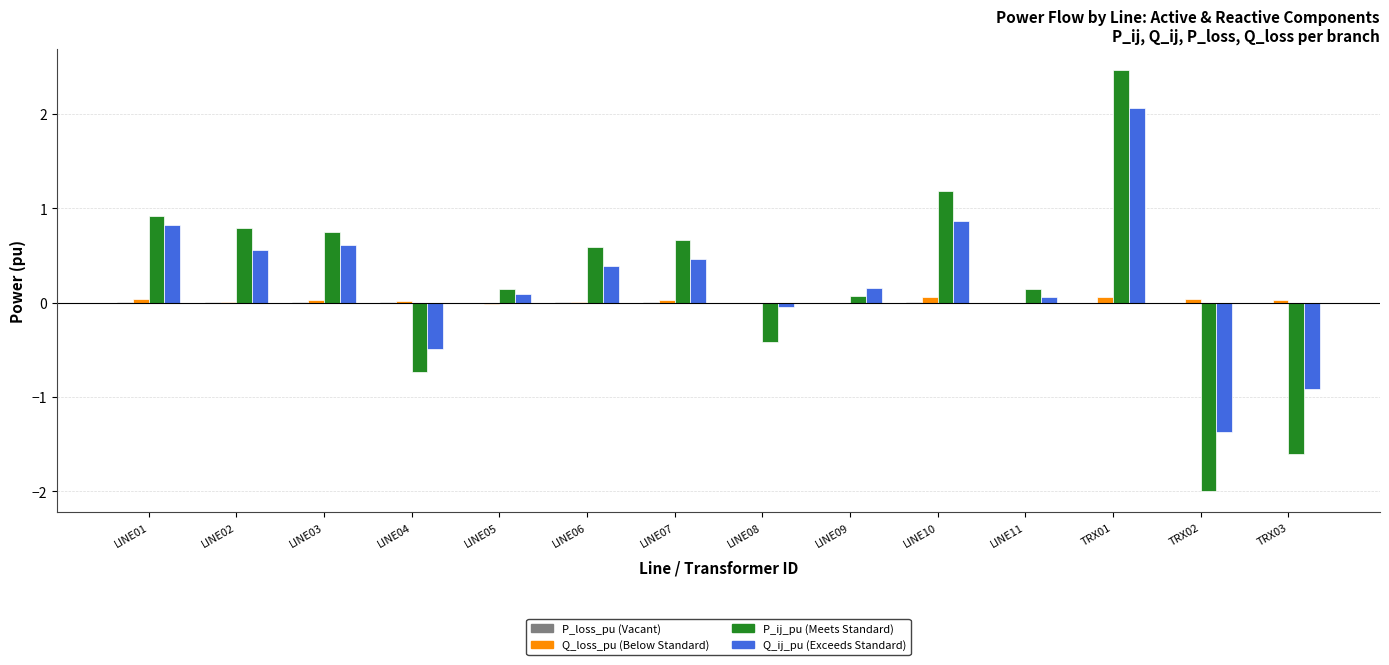

The Q_ij_pu (Exceeds Standard) series shows -1.4 at TRX02. True or false?

True